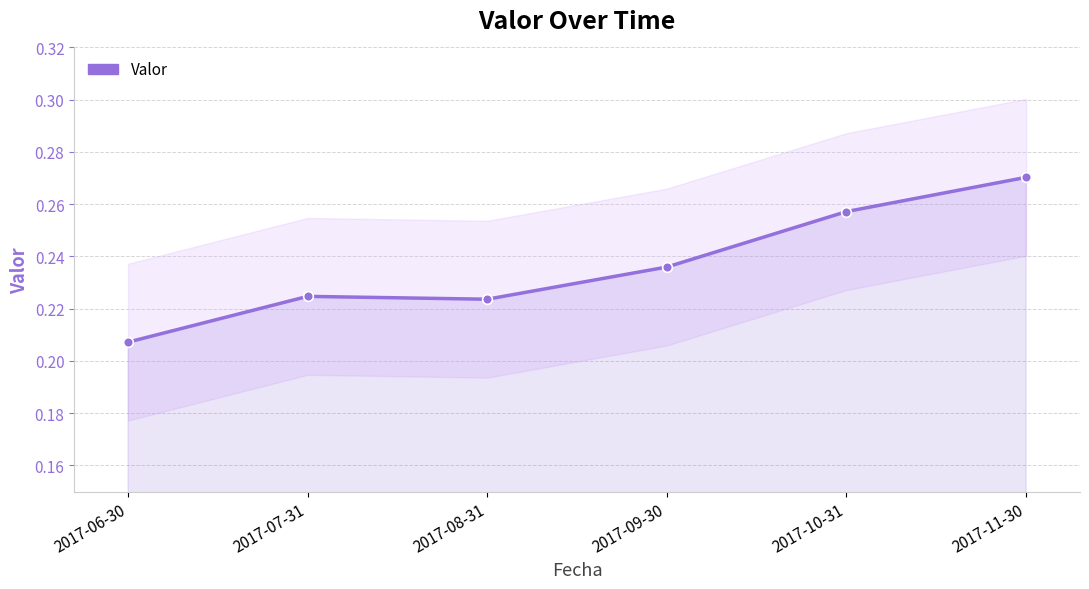

Is it true that the value at 2017-07-31 is 0.1?

False